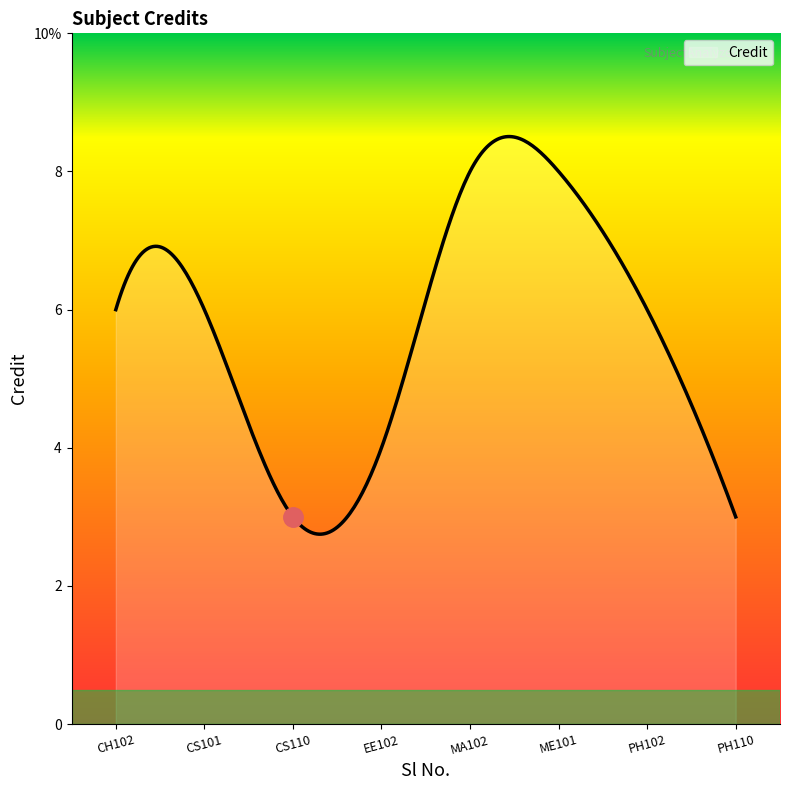

What is the greatest value displayed?

8